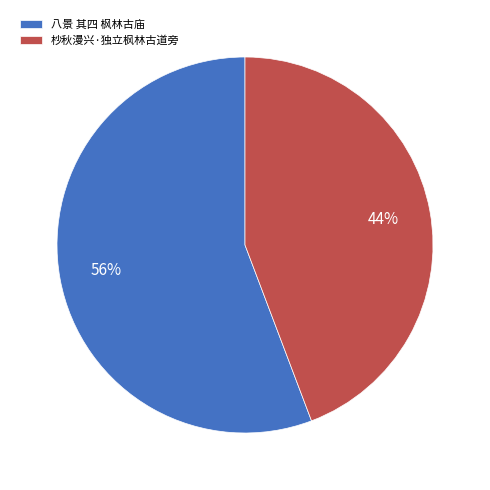

Is there a majority slice in this chart?

Yes